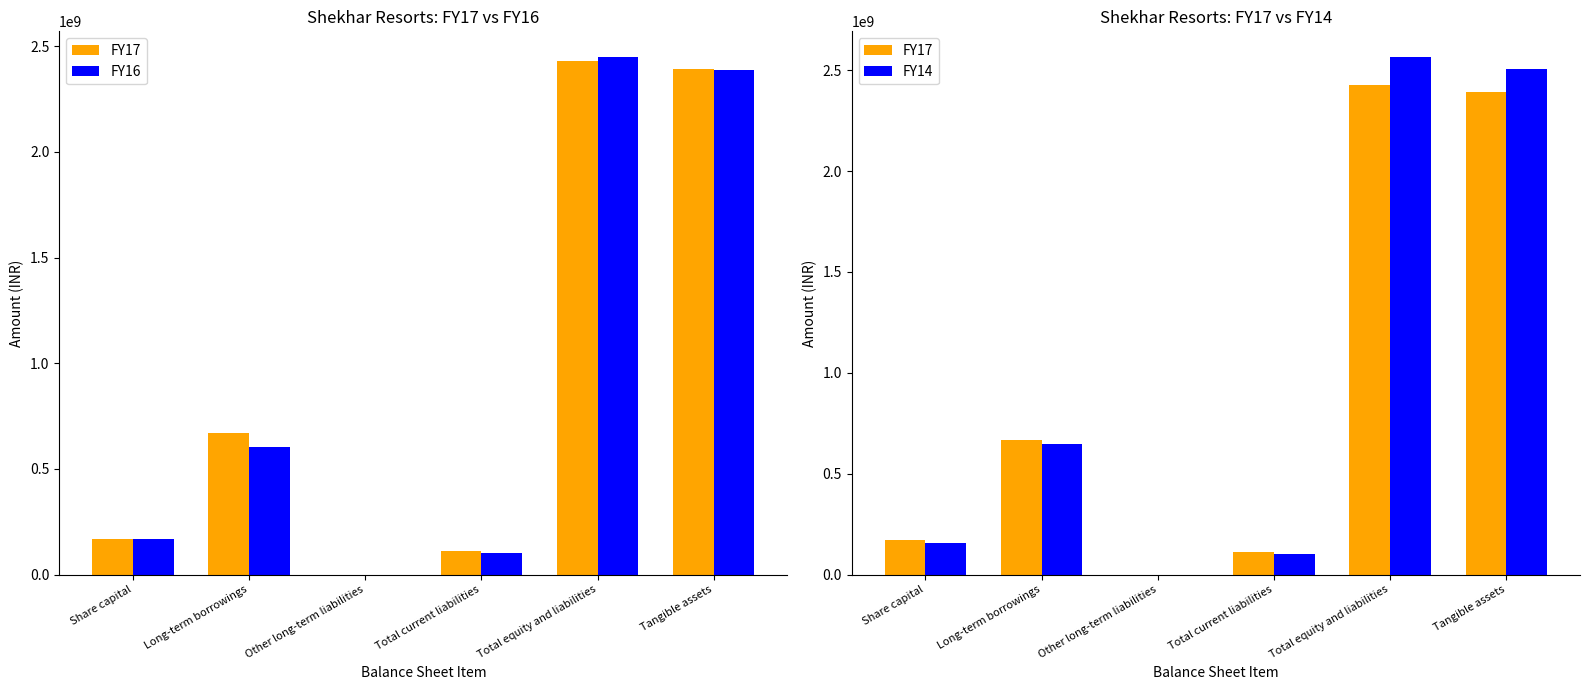

At how many categories does at least one series exceed 1202905862?

2